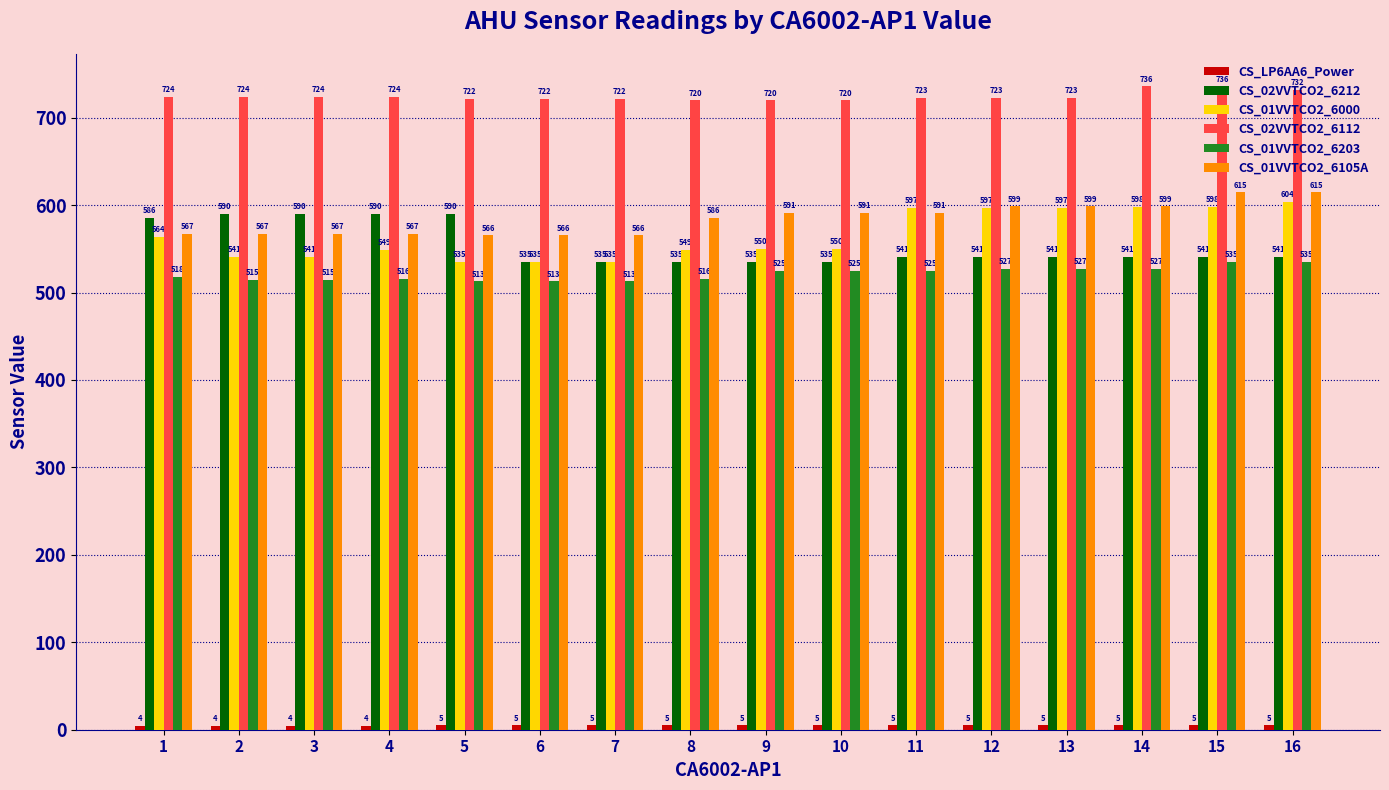

The value of CS_01VVTCO2_6203 at 10 is 525.0. True or false?

True